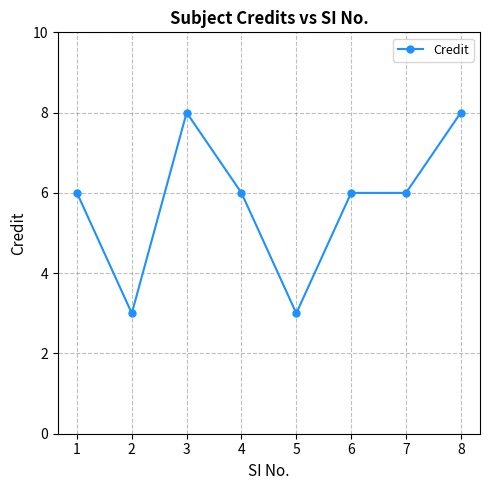

Where is the first local minimum?

2